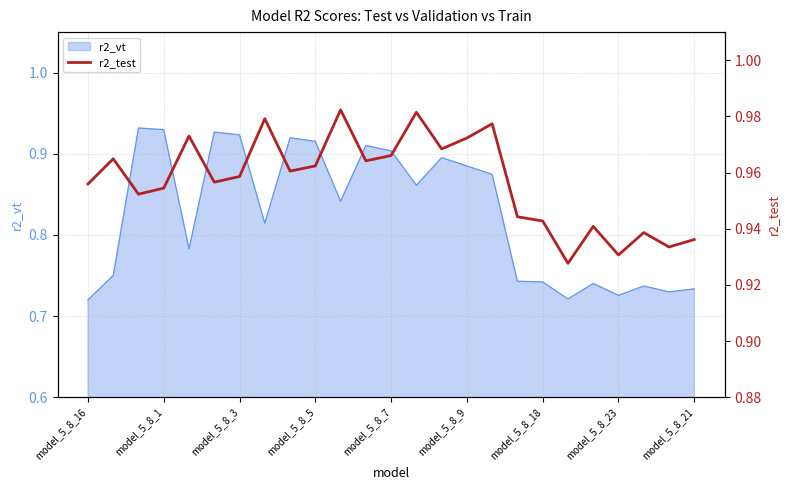

What is the sum of the values at 21 and 14?

1.9